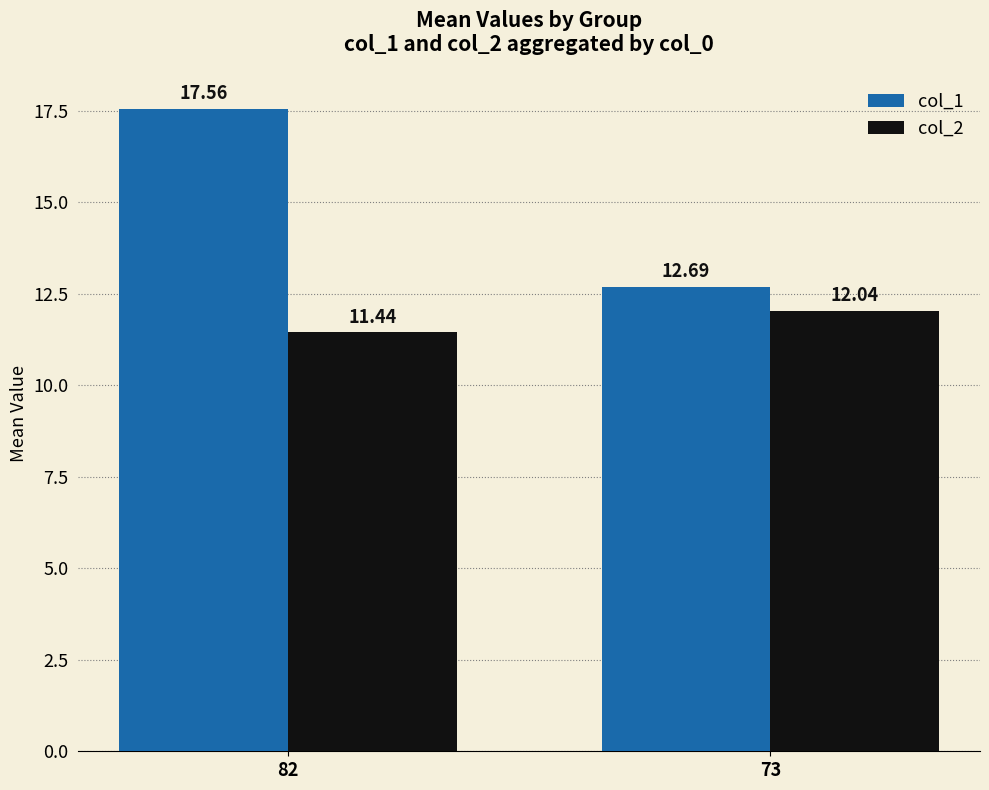

List the series in order of their overall mean, lowest first.

col_2, col_1